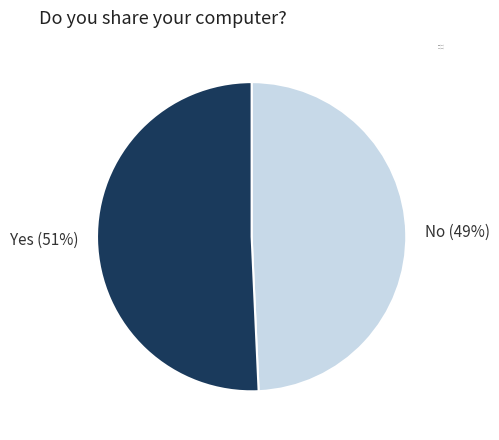

Do No (49%) and Yes (51%) together represent more than half of the pie?

Yes